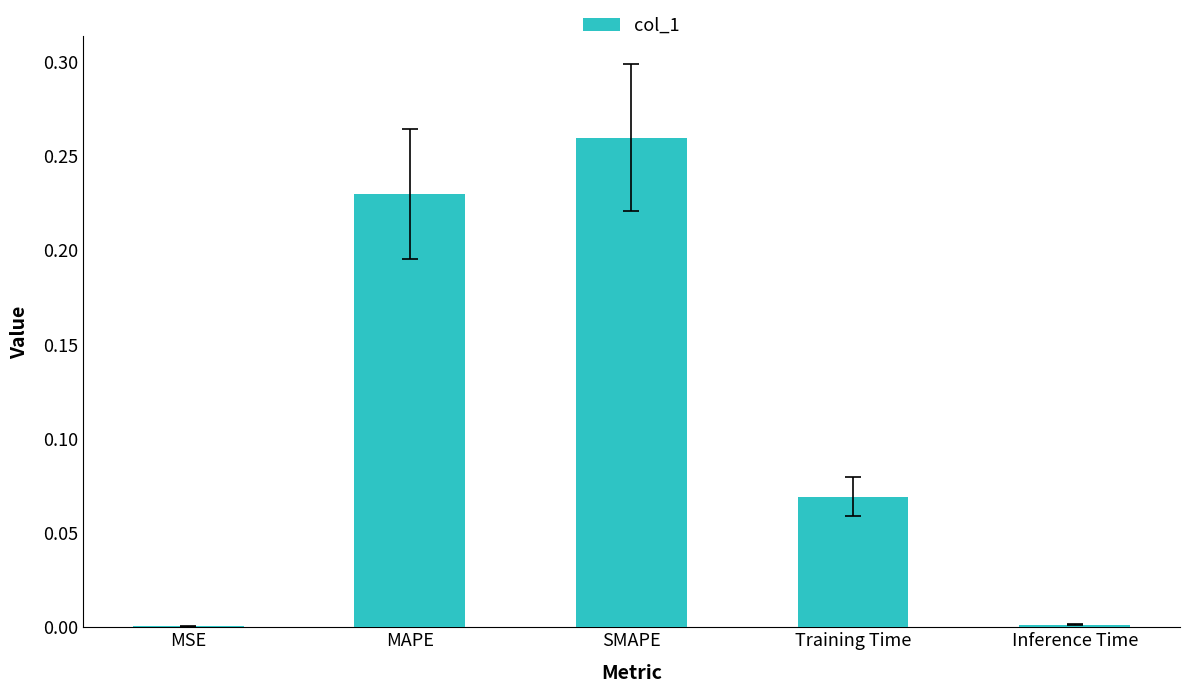

What is the sum of all values?

0.6